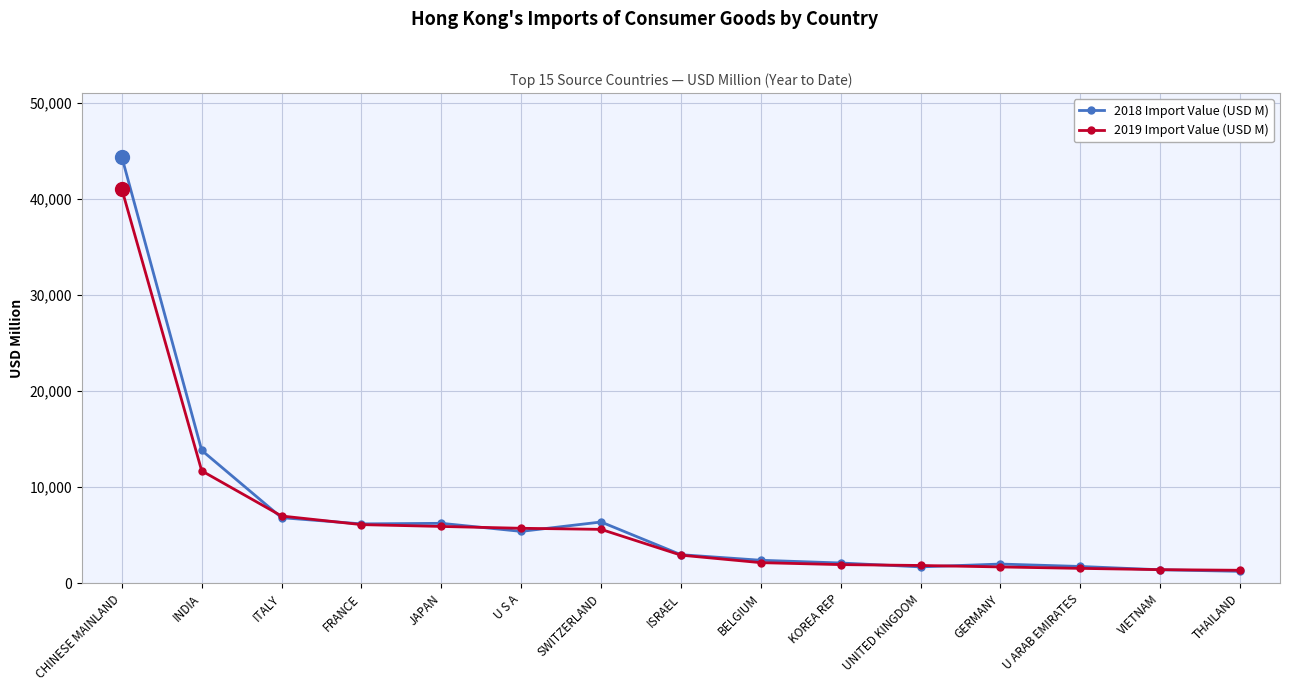

List the series in order of their peak value, highest first.

2018 Import Value (USD M), 2019 Import Value (USD M)